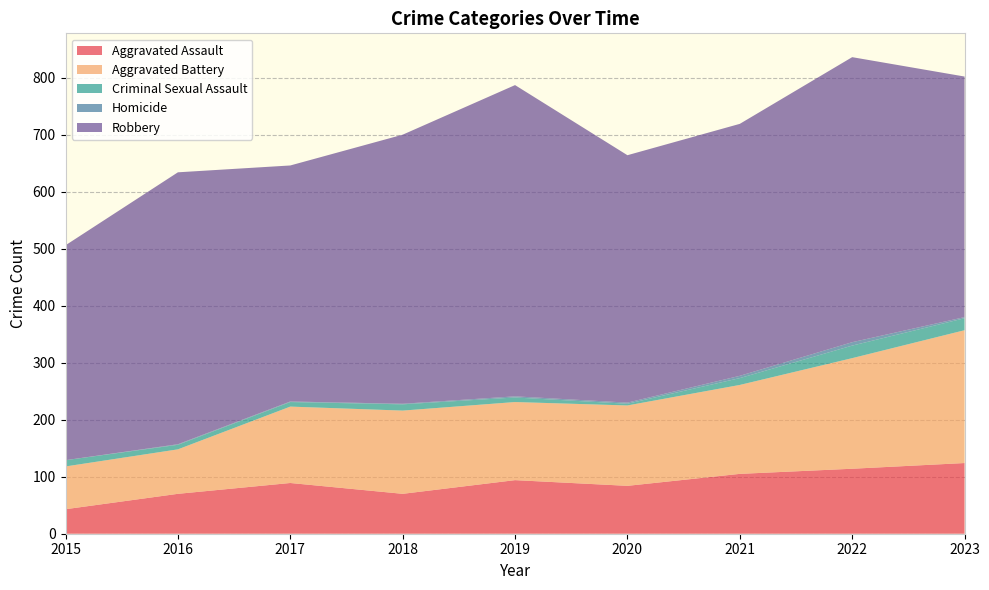

Reading left to right, transcribe all the data shown in this chart.

Aggravated Assault: 2015=43	2016=70	2017=89	2018=70	2019=94	2020=84	2021=105	2022=114	2023=124
Aggravated Battery: 2015=75	2016=78	2017=134	2018=146	2019=137	2020=141	2021=156	2022=194	2023=233
Criminal Sexual Assault: 2015=11	2016=8	2017=8	2018=11	2019=8	2020=3	2021=12	2022=22	2023=21
Homicide: 2015=0	2016=1	2017=1	2018=1	2019=2	2020=2	2021=4	2022=6	2023=2
Robbery: 2015=377	2016=477	2017=414	2018=472	2019=546	2020=434	2021=442	2022=500	2023=422